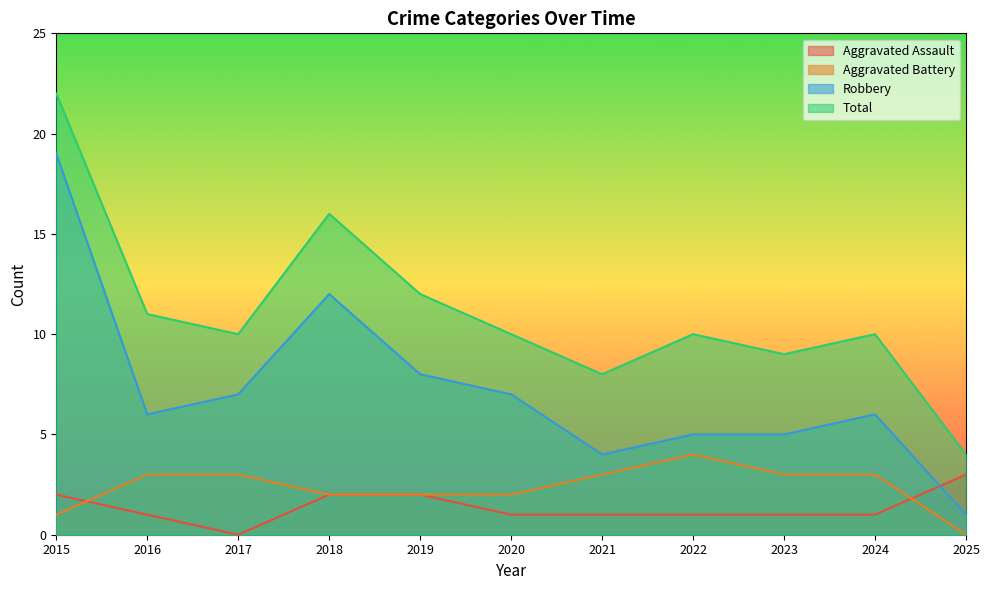

True or false: Total has more than 1 points higher than both neighbors.

True